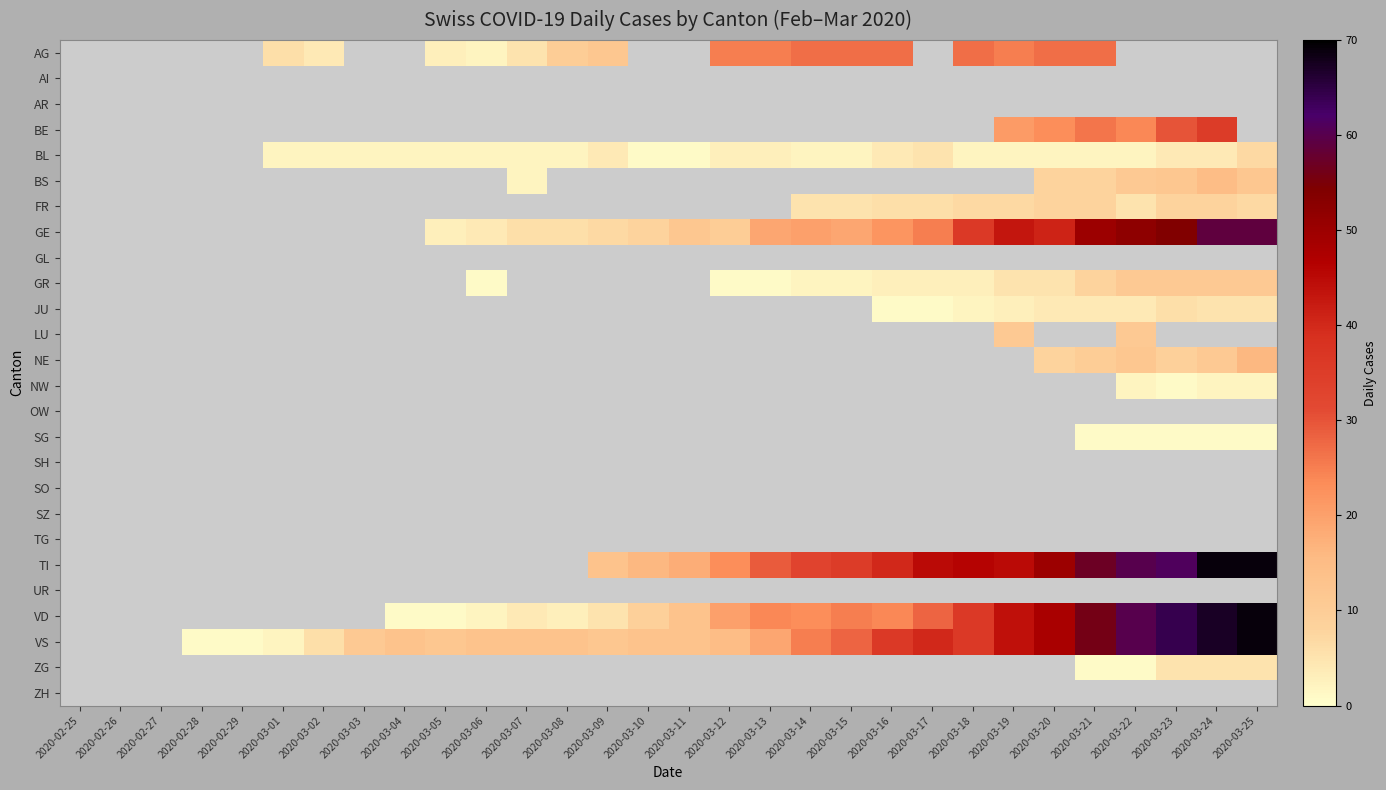

Which label corresponds to the smallest value in the chart?

2020-03-10